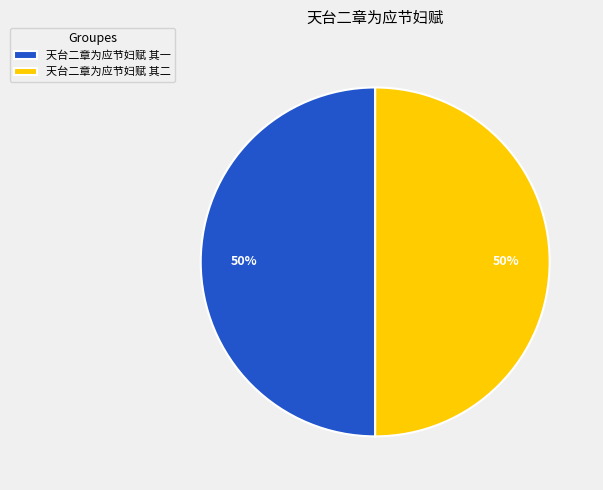

The 天台二章为应节妇赋 其二 slice represents 50% of the pie. True or false?

True